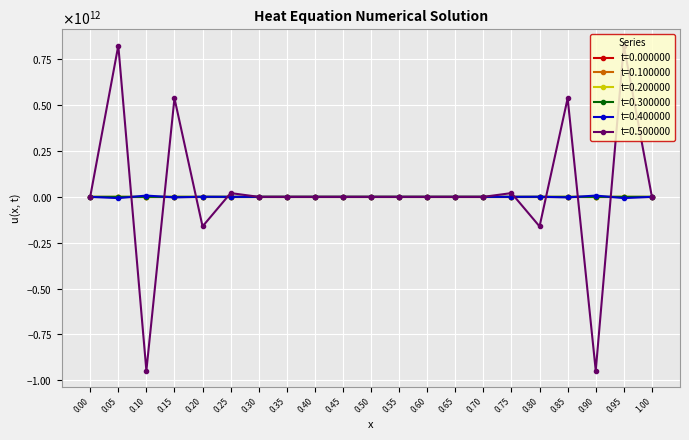

What is the average value of the t=0.500000 series?

26111699167